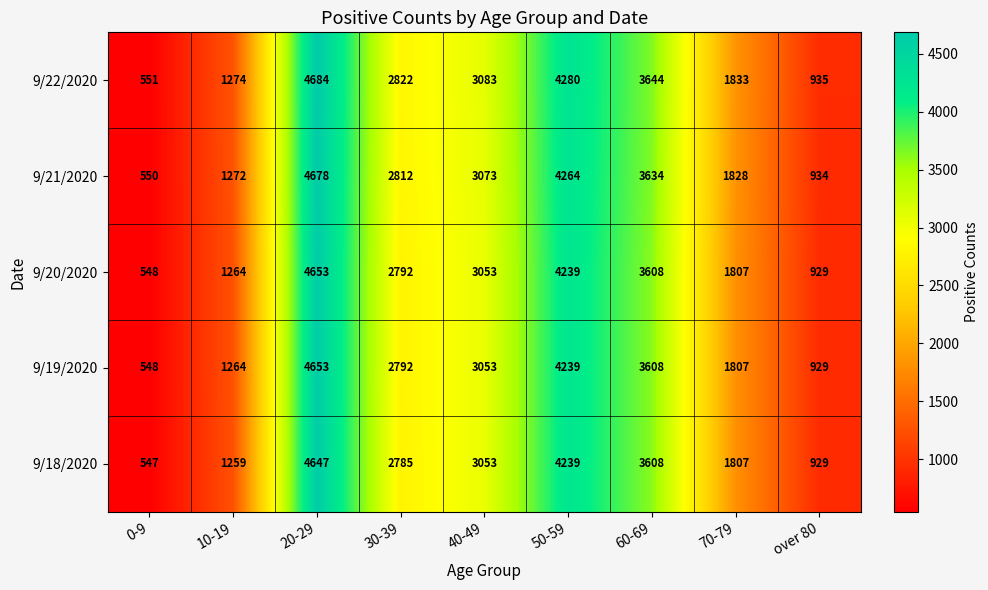

What is the sum of the 9/18/2020 values at 40-49 and 20-29?

7700